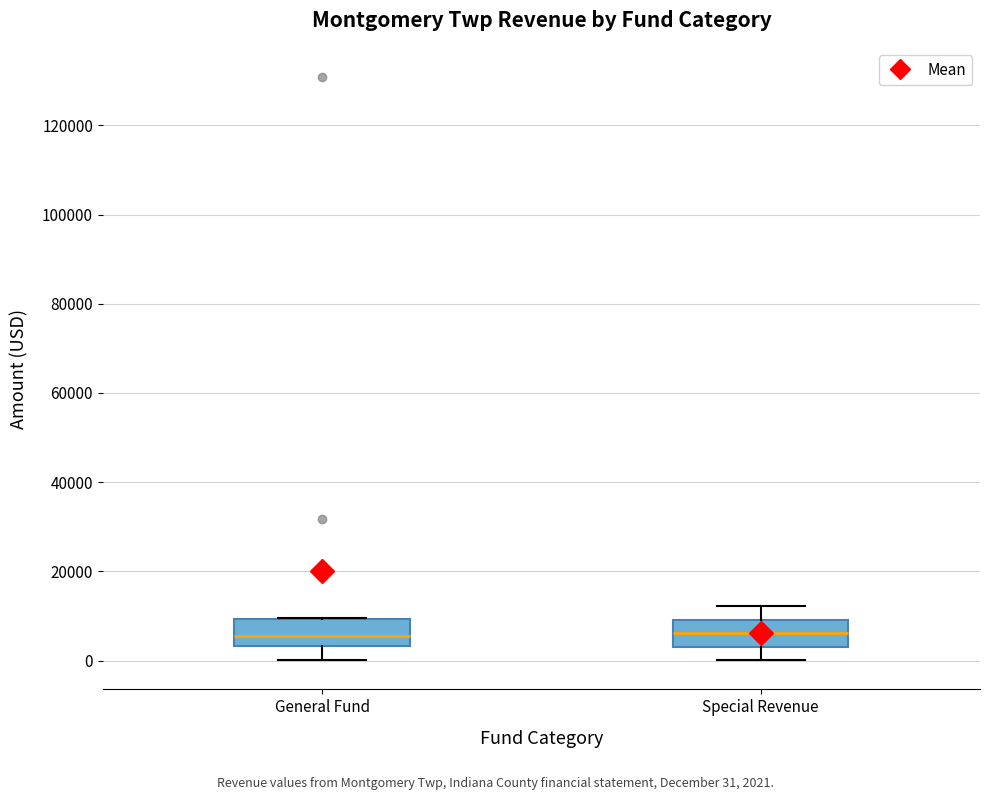

Where is the upper edge of the box for General Fund on the y-axis? The values are not printed on the chart, so give them approximately, as read against the axis.

10000